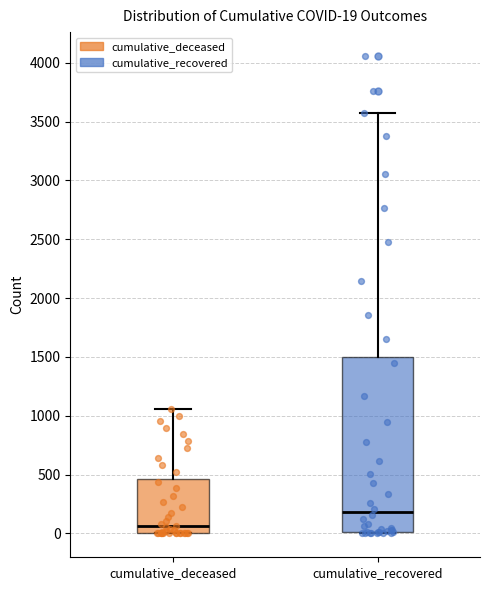

Which box is the tallest, from its lower edge to its upper edge?

cumulative_recovered